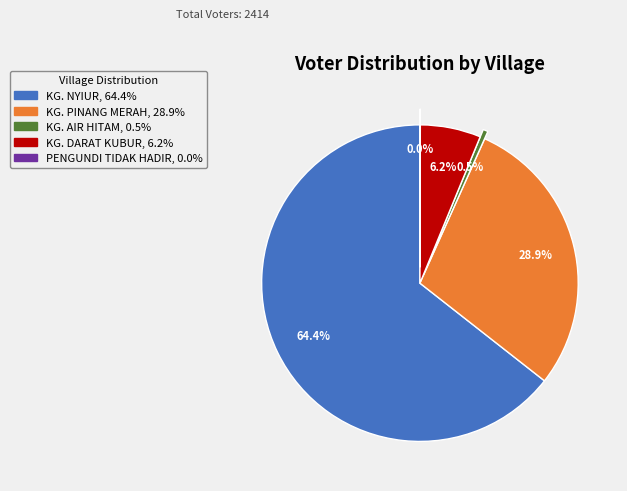

What percentage is NOT represented by KG. NYIUR?

35.6%